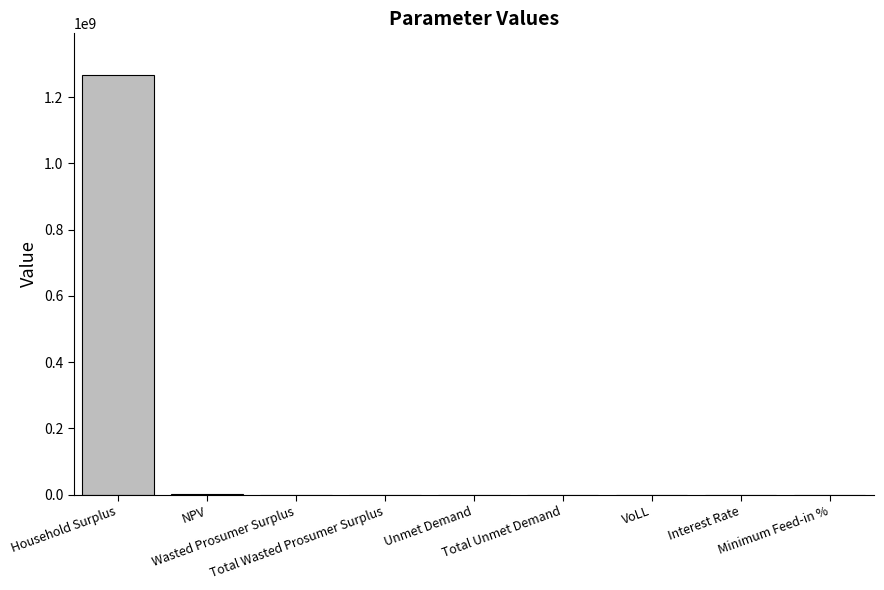

At which category does the chart reach its peak across all series?

Household Surplus